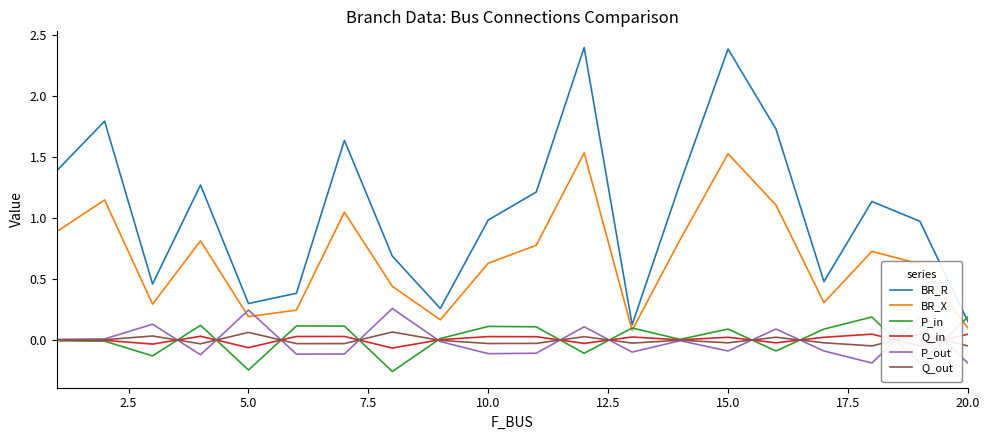

True or false: BR_R and Q_in cross at least once.

False